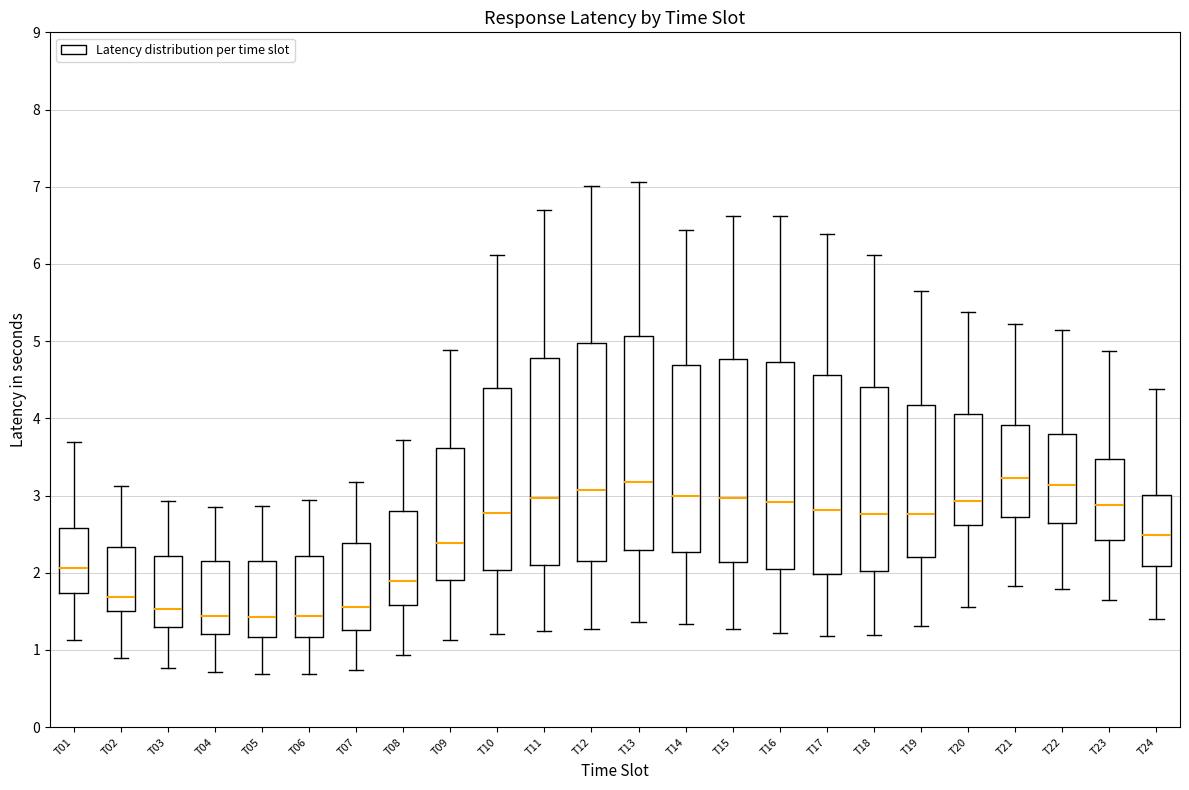

Reading left to right, read every box against the y-axis: the position of its median line, the range the box covers, and the ends of its whiskers. The values are not printed on the chart, so give them approximately, as read against the axis.

T01: median 2.1, box 1.7 to 2.6, whiskers 1.1 to 3.7
T02: median 1.7, box 1.5 to 2.3, whiskers 0.9 to 3.1
T03: median 1.5, box 1.3 to 2.2, whiskers 0.8 to 2.9
T04: median 1.4, box 1.2 to 2.1, whiskers 0.7 to 2.9
T05: median 1.4, box 1.2 to 2.2, whiskers 0.7 to 2.9
T06: median 1.4, box 1.2 to 2.2, whiskers 0.7 to 2.9
T07: median 1.6, box 1.3 to 2.4, whiskers 0.7 to 3.2
T08: median 1.9, box 1.6 to 2.8, whiskers 0.9 to 3.7
T09: median 2.4, box 1.9 to 3.6, whiskers 1.1 to 4.9
T10: median 2.8, box 2.0 to 4.4, whiskers 1.2 to 6.1
T11: median 3.0, box 2.1 to 4.8, whiskers 1.2 to 6.7
T12: median 3.1, box 2.1 to 5.0, whiskers 1.3 to 7.0
T13: median 3.2, box 2.3 to 5.1, whiskers 1.4 to 7.1
T14: median 3.0, box 2.3 to 4.7, whiskers 1.3 to 6.4
T15: median 3.0, box 2.1 to 4.8, whiskers 1.3 to 6.6
T16: median 2.9, box 2.0 to 4.7, whiskers 1.2 to 6.6
T17: median 2.8, box 2.0 to 4.6, whiskers 1.2 to 6.4
T18: median 2.8, box 2.0 to 4.4, whiskers 1.2 to 6.1
T19: median 2.8, box 2.2 to 4.2, whiskers 1.3 to 5.7
T20: median 2.9, box 2.6 to 4.1, whiskers 1.6 to 5.4
T21: median 3.2, box 2.7 to 3.9, whiskers 1.8 to 5.2
T22: median 3.1, box 2.6 to 3.8, whiskers 1.8 to 5.1
T23: median 2.9, box 2.4 to 3.5, whiskers 1.6 to 4.9
T24: median 2.5, box 2.1 to 3.0, whiskers 1.4 to 4.4